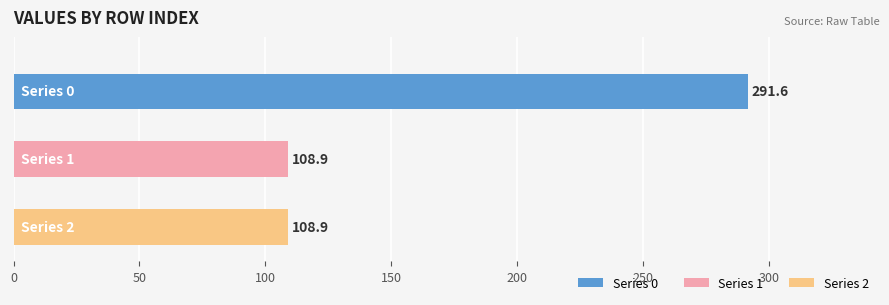

What is the smallest value displayed?

108.9